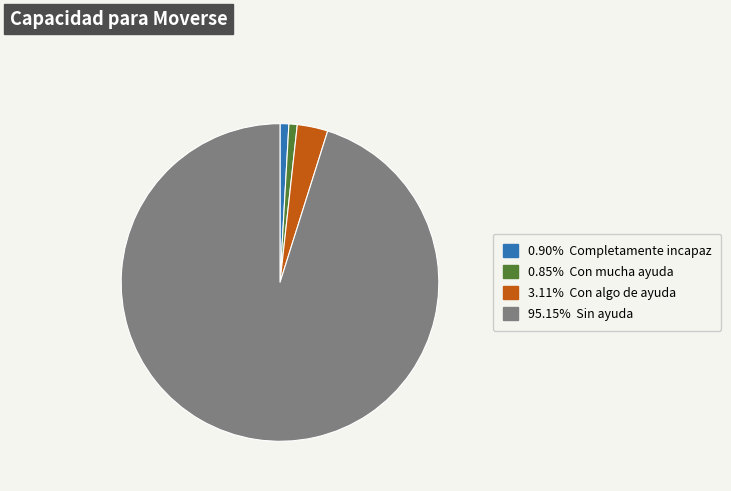

Is there a majority slice in this chart?

Yes